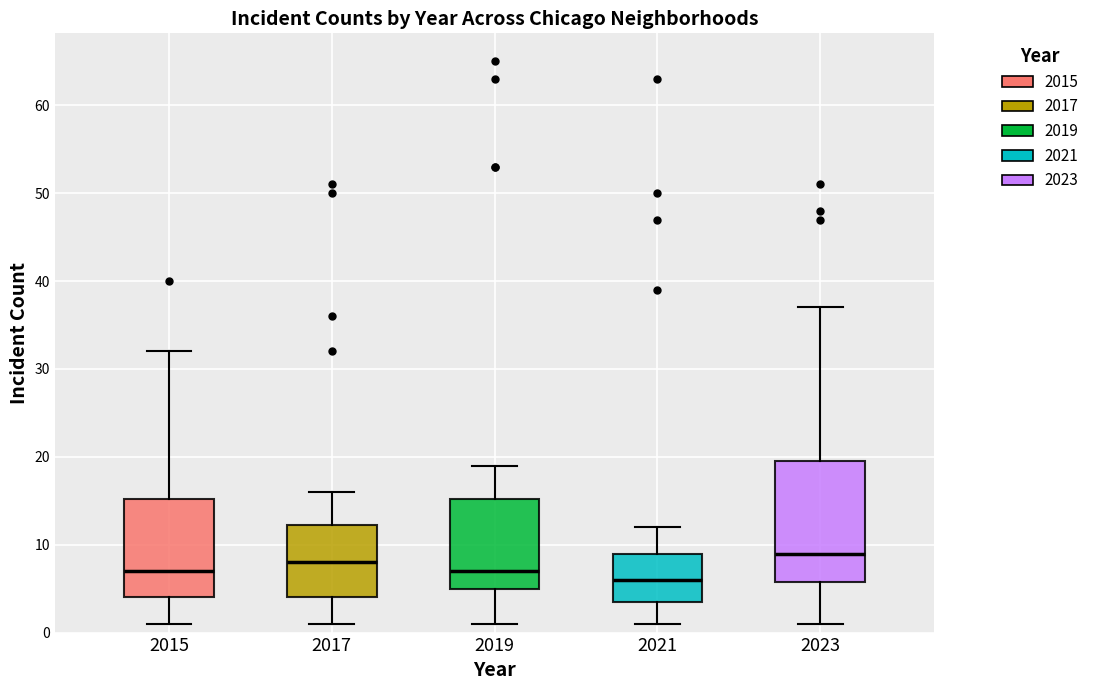

Where does the lower whisker of the box at x = 2017 end on the y-axis? The values are not printed on the chart, so give them approximately, as read against the axis.

1